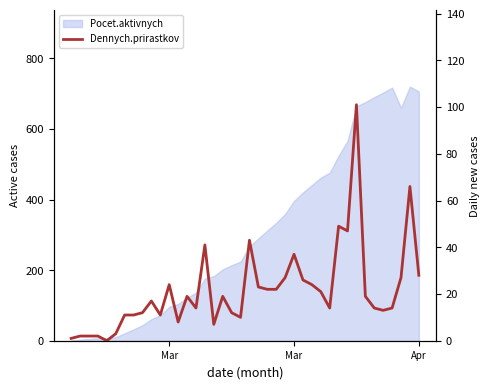

Is it true that the value at 18 is 16?

False